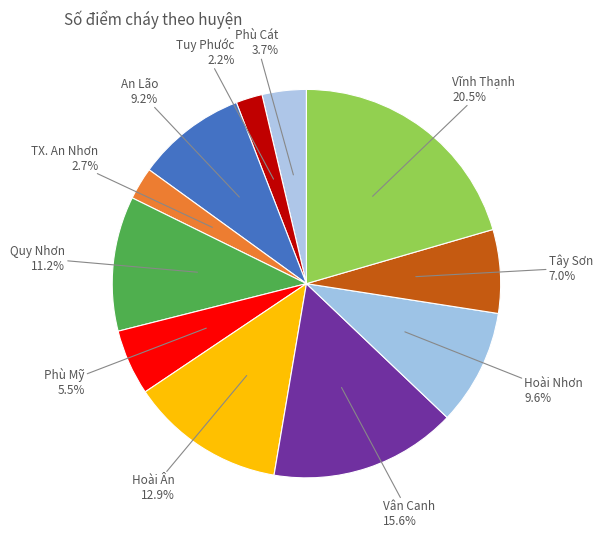

Between Tây Sơn and Phù Cát, which is larger?

Tây Sơn